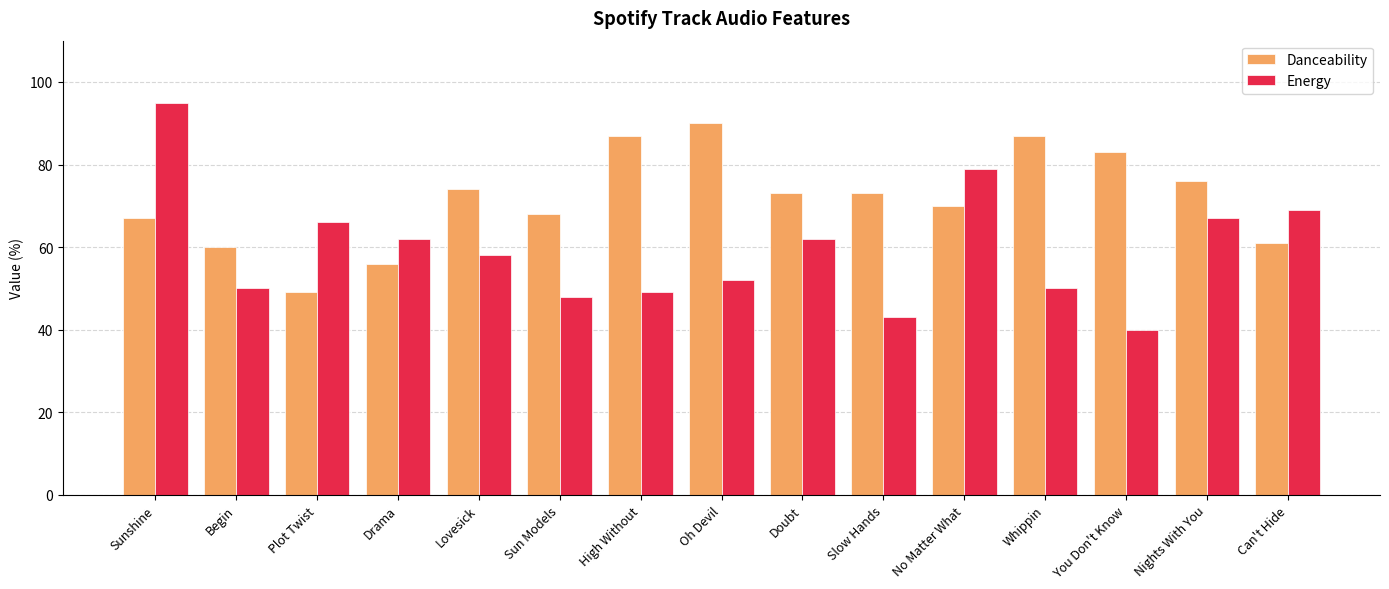

What is the minimum value for Energy?

40